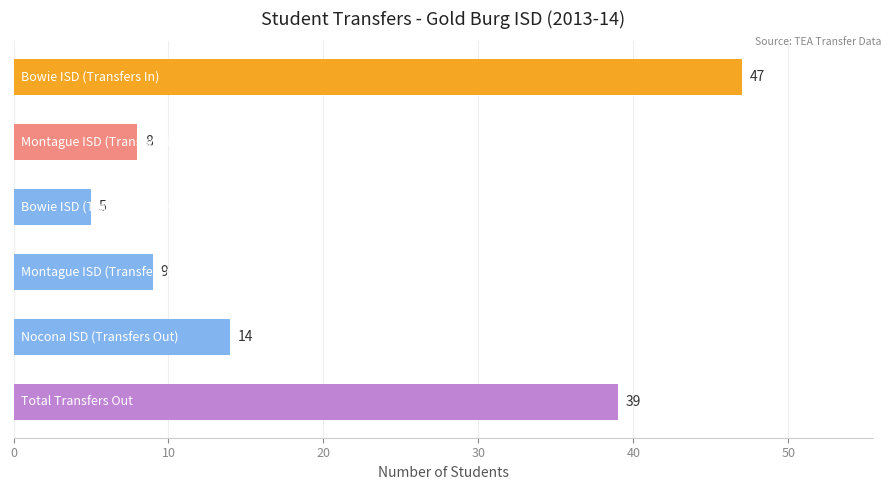

What is the difference between the second highest and second lowest values?

31